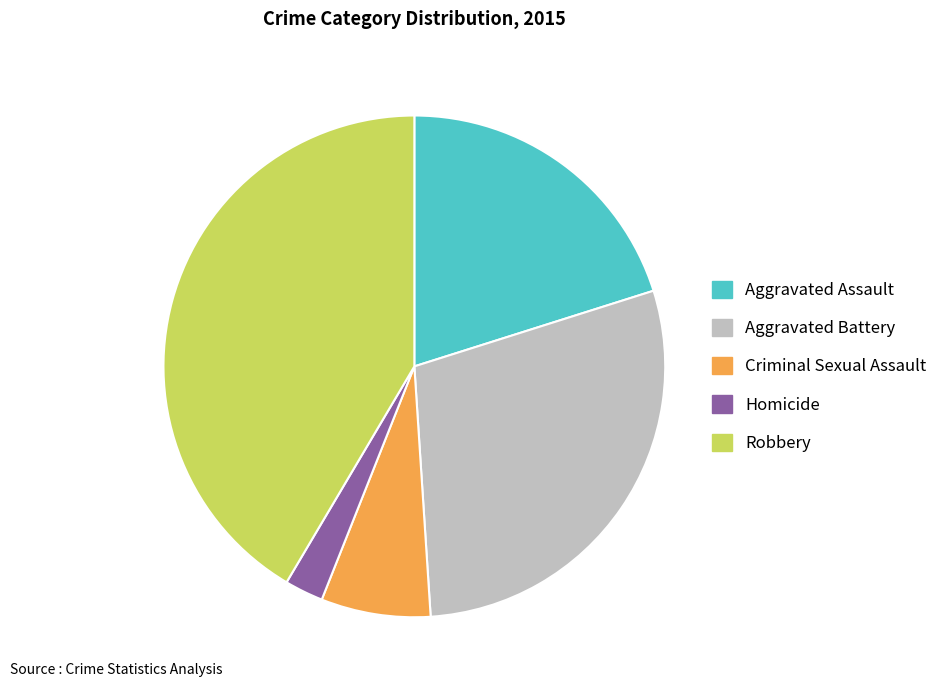

Which category has the smallest portion of the pie?

Homicide